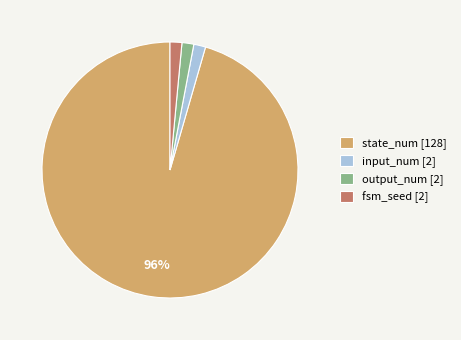

Which has a higher value, fsm_seed [2] or state_num [128]?

state_num [128]